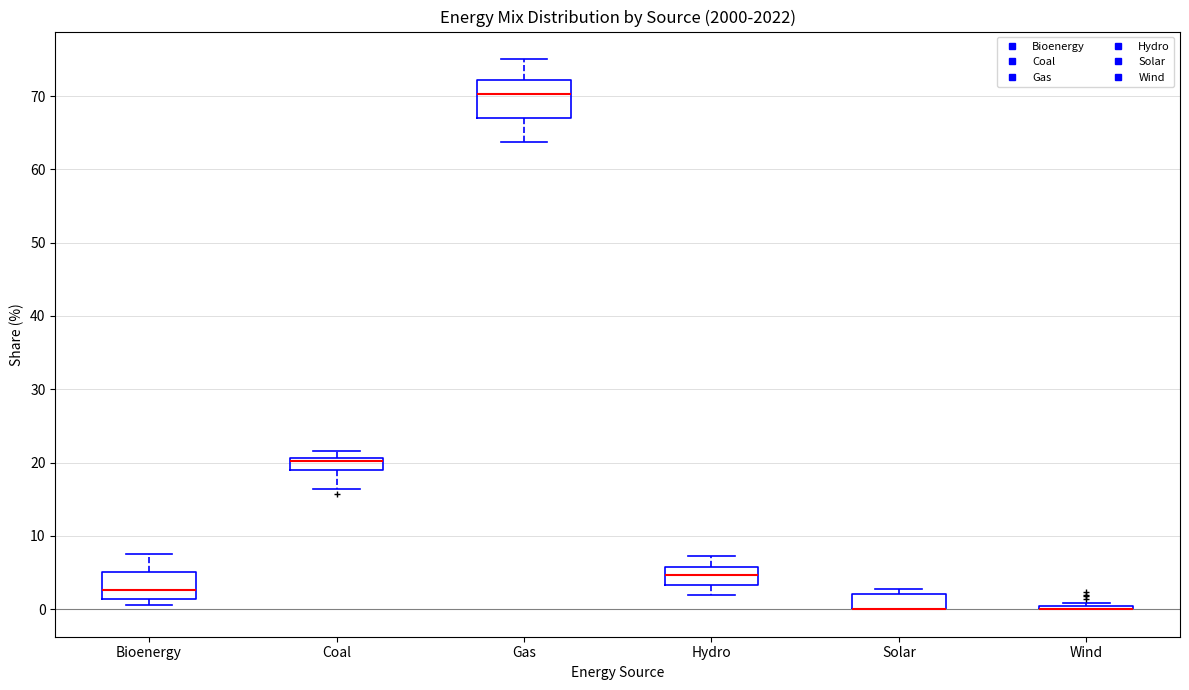

Reading left to right, transcribe this box plot: for each box, give where its median line is, the range the box spans, and where its two whiskers end, as read against the y-axis. The values are not printed on the chart, so give them approximately, as read against the axis.

Bioenergy: median 3, box 1 to 5, whiskers 1 (just below the box's lower edge) to 8
Coal: median 20, box 19 to 21, whiskers 16 to 22
Gas: median 70, box 67 to 72, whiskers 64 to 75
Hydro: median 5, box 3 to 6, whiskers 2 to 7
Solar: median 0 (drawn on the box's lower edge), box 0 to 2, whiskers 0 to 3
Wind: box collapsed to a line at 0, whiskers 0 to 1